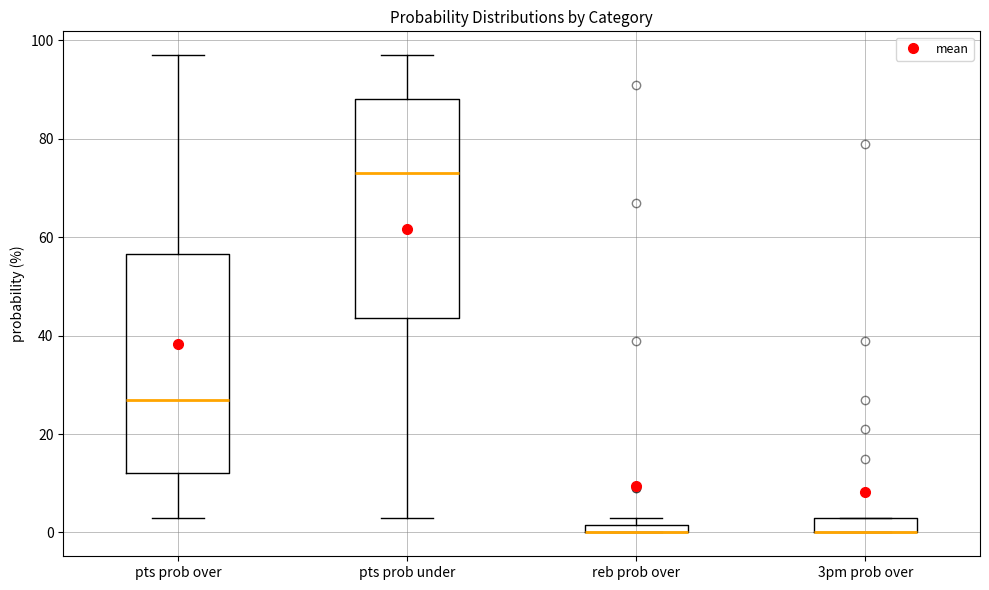

Where is the upper edge of the box for 3pm prob over on the y-axis? The values are not printed on the chart, so give them approximately, as read against the axis.

4